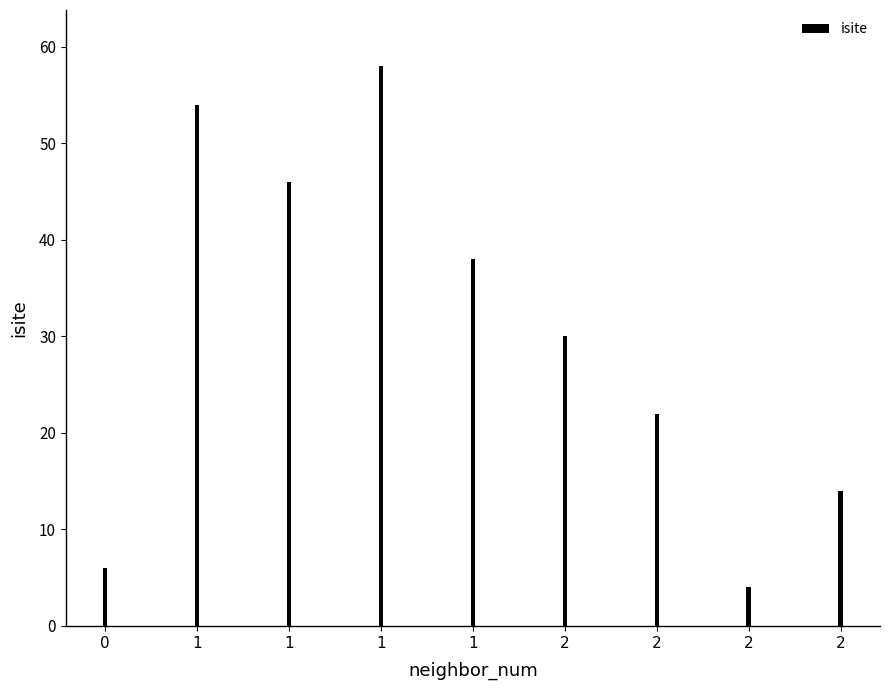

What is the sum of the values at 1 and 2?

62